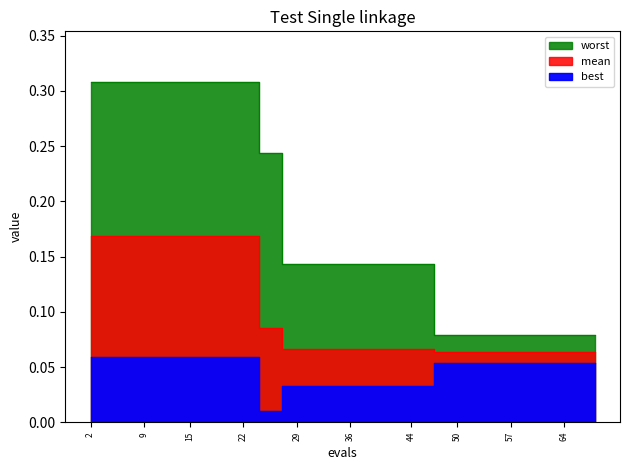

Is it true that worst equals 0.1 at 2?

False